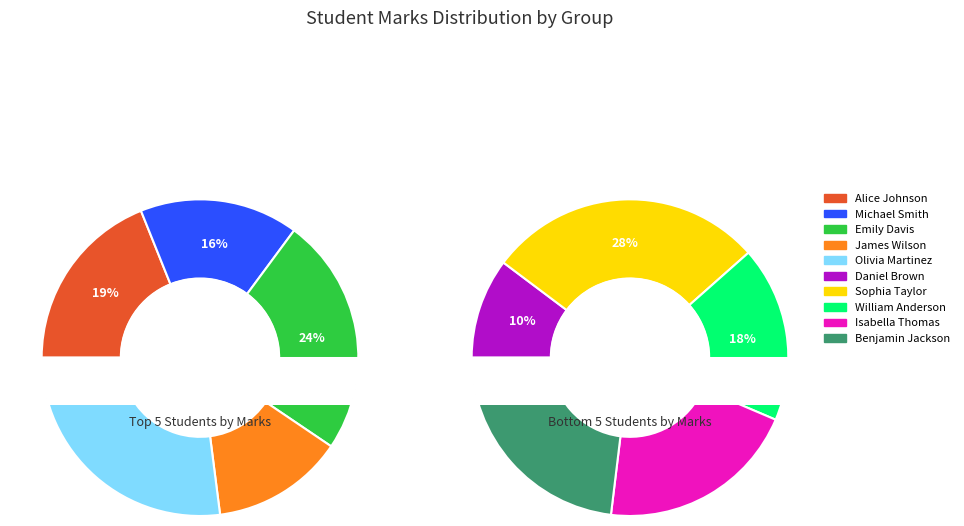

Which slice is the largest?

Sophia Taylor